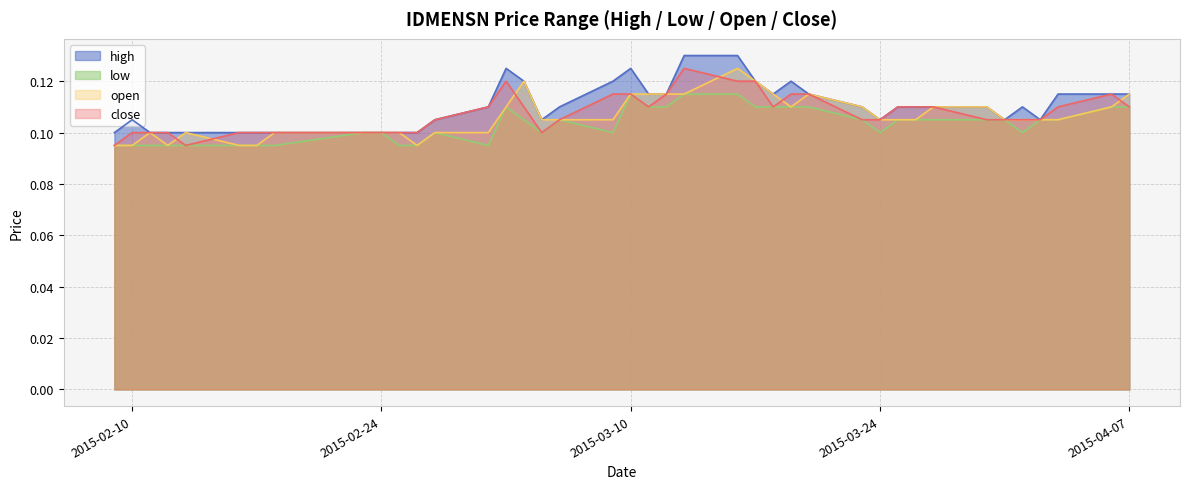

True or false: high has more than 2 interior local peaks.

True